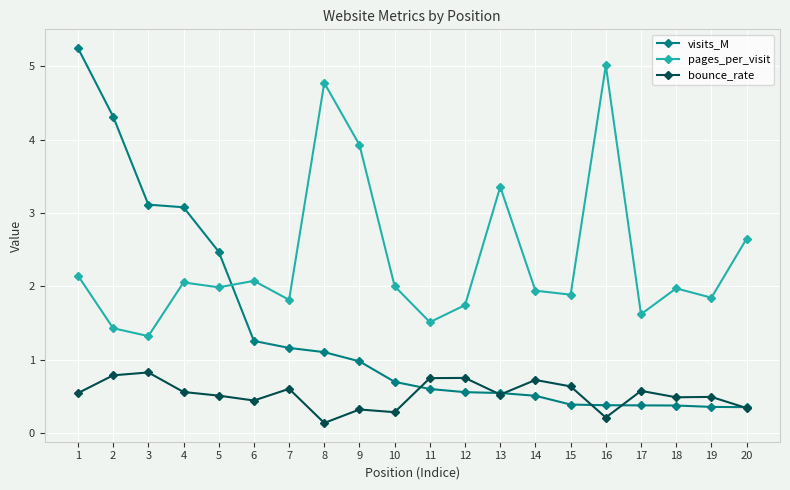

At how many categories does at least one series exceed 3?

8